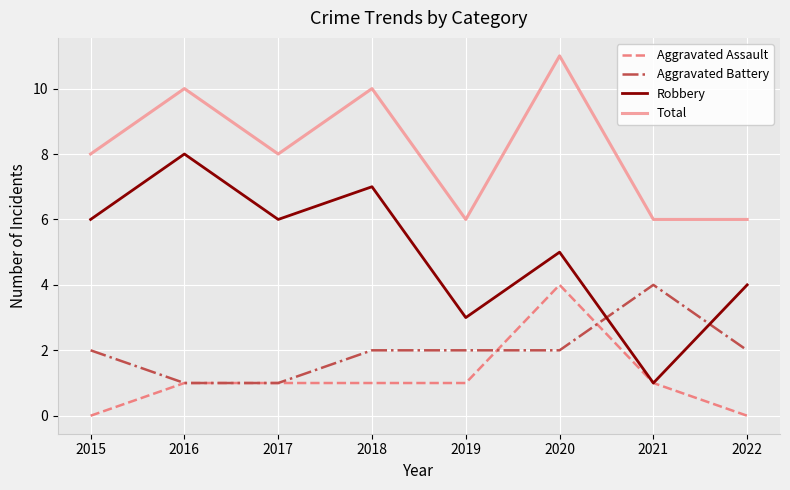

Reading right to left, extract all data points from this chart.

Aggravated Assault: 2022=0	2021=1	2020=4	2019=1	2018=1	2017=1	2016=1	2015=0
Aggravated Battery: 2022=2	2021=4	2020=2	2019=2	2018=2	2017=1	2016=1	2015=2
Robbery: 2022=4	2021=1	2020=5	2019=3	2018=7	2017=6	2016=8	2015=6
Total: 2022=6	2021=6	2020=11	2019=6	2018=10	2017=8	2016=10	2015=8